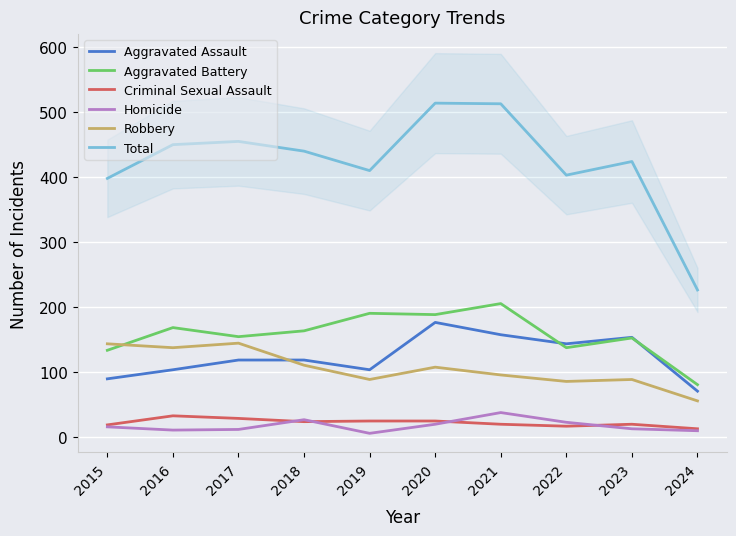

In Total, how many points are lower than both neighbors (excluding endpoints)?

2